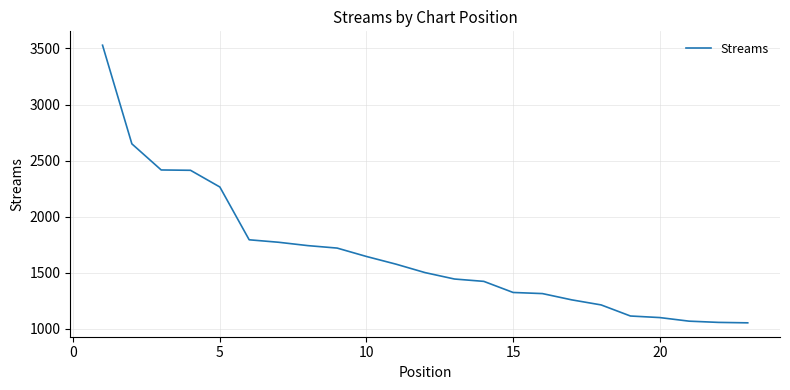

What is the smallest value displayed?

1052